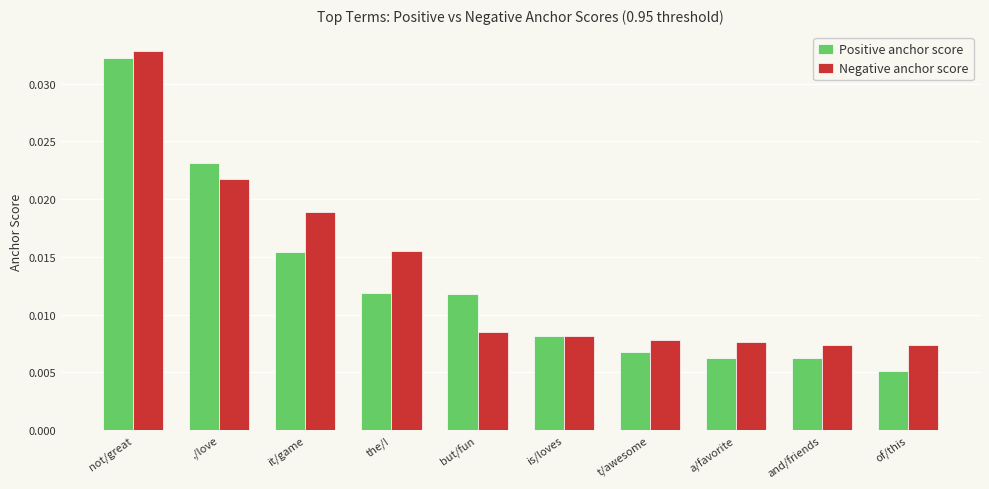

Count the Positive anchor score values in the range 0 to 1.

10